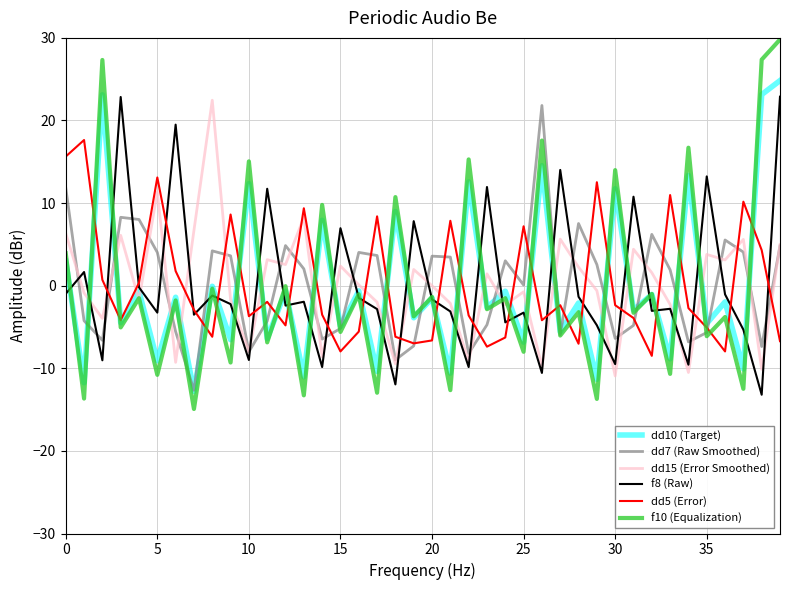

Which series has the largest range (max minus min)?

f10 (Equalization)